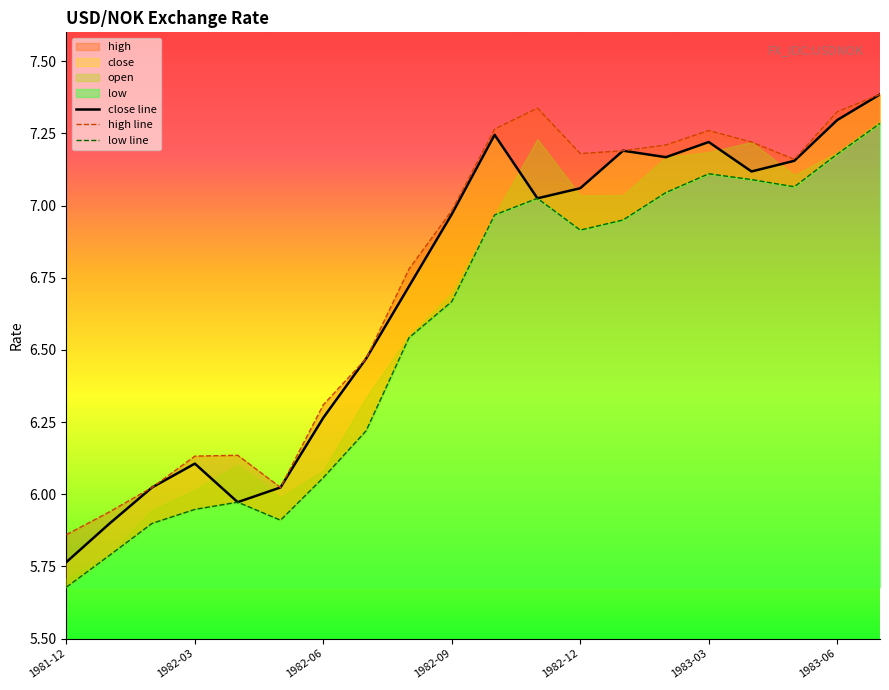

What is the label of the 1st point from the right?

1983-07